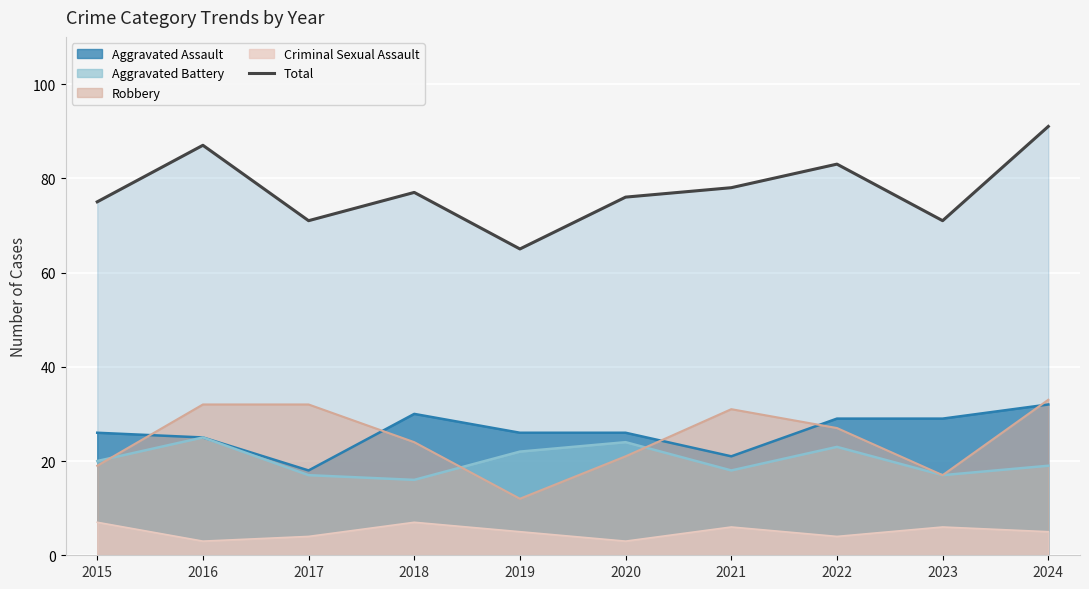

The value at 2016 is 139. True or false?

False